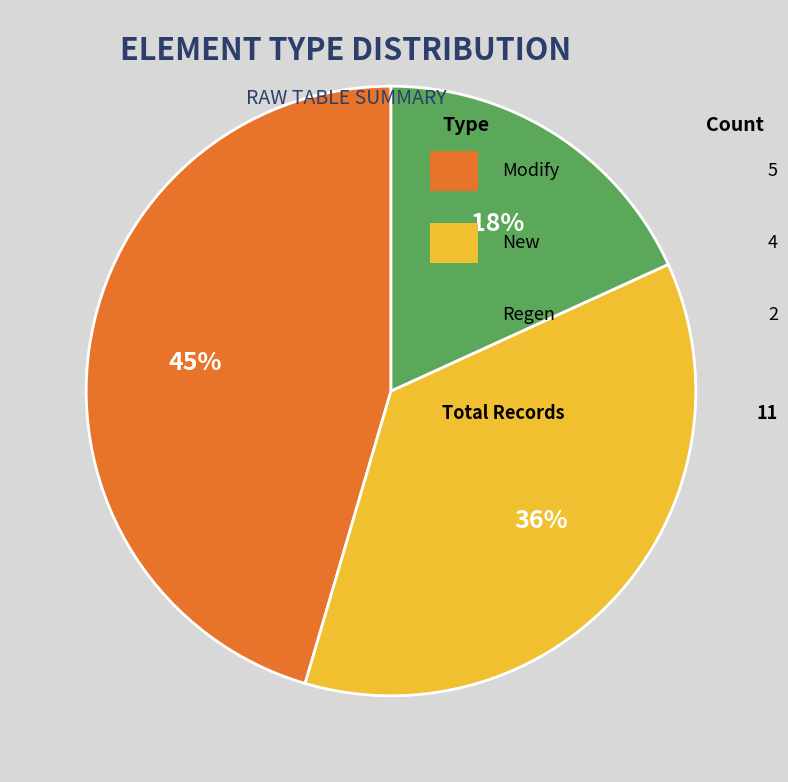

To the nearest percent, what is the difference between the largest and smallest slice percentages?

27%